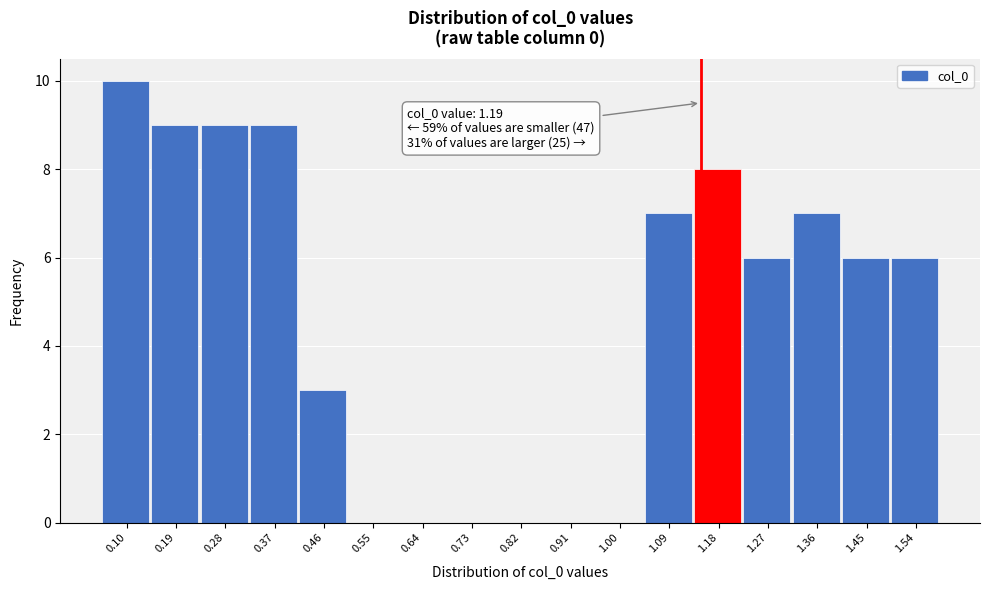

Reading left to right, extract all data points from this chart.

0.10=10	0.19=9	0.28=9	0.37=9	0.46=3	0.55=0	0.64=0	0.73=0	0.82=0	0.91=0	1.00=0	1.09=7	1.18=8	1.27=6	1.36=7	1.45=6	1.54=6